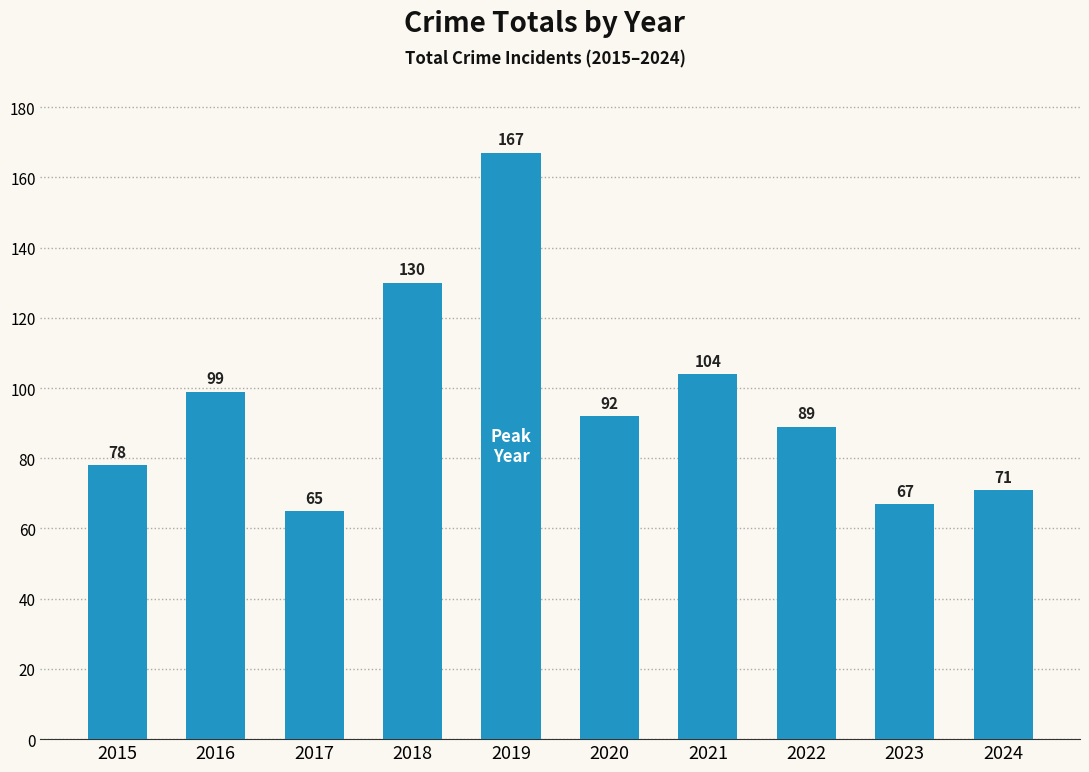

What is the value of the 2nd bar from the left?

99